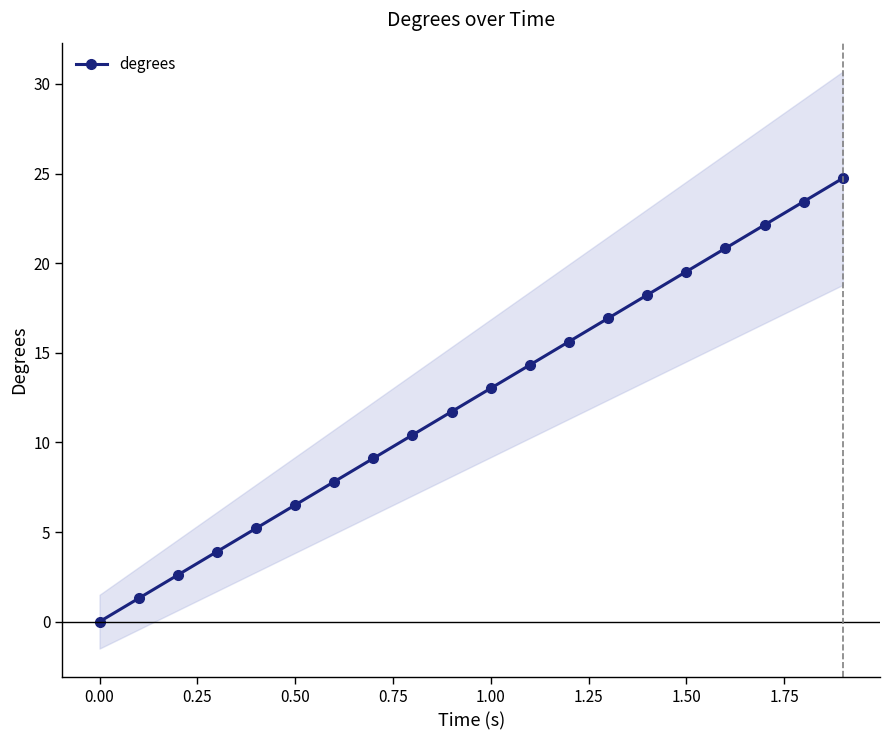

Does the chart have visible grid lines?

No